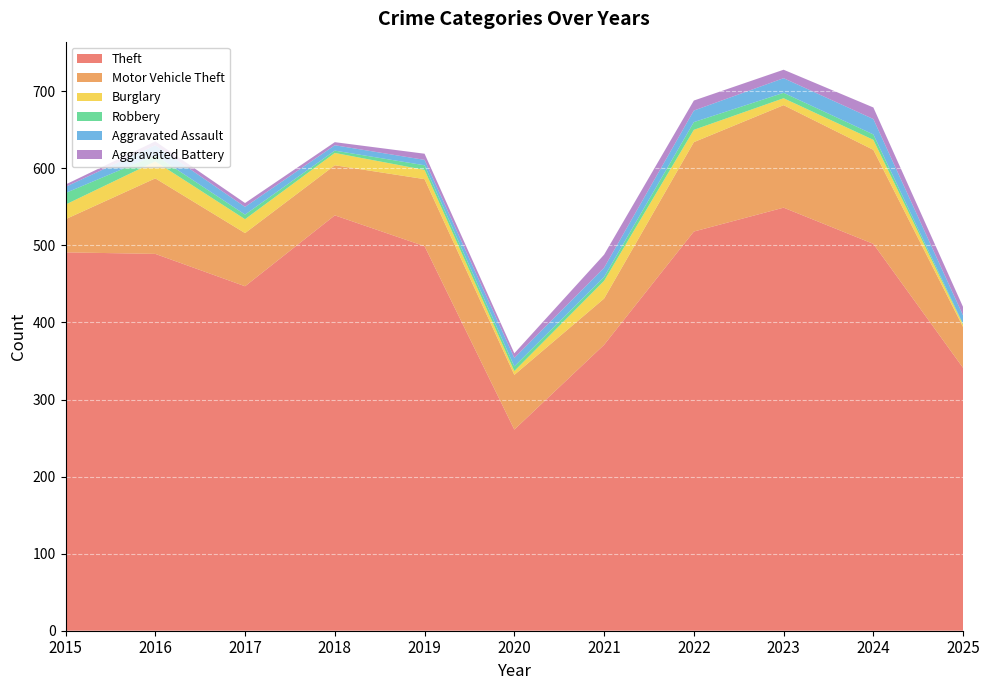

Reading left to right, what are all the values shown in this chart?

Theft: 491	489	447	539	499	261	371	518	549	502	341
Motor Vehicle Theft: 43	98	69	65	87	71	60	116	133	122	53
Burglary: 19	22	18	16	12	5	23	16	9	13	3
Robbery: 15	8	6	3	6	6	5	10	7	7	1
Aggravated Assault: 8	13	10	7	7	11	12	15	19	20	11
Aggravated Battery: 3	5	5	4	8	6	17	13	11	15	11